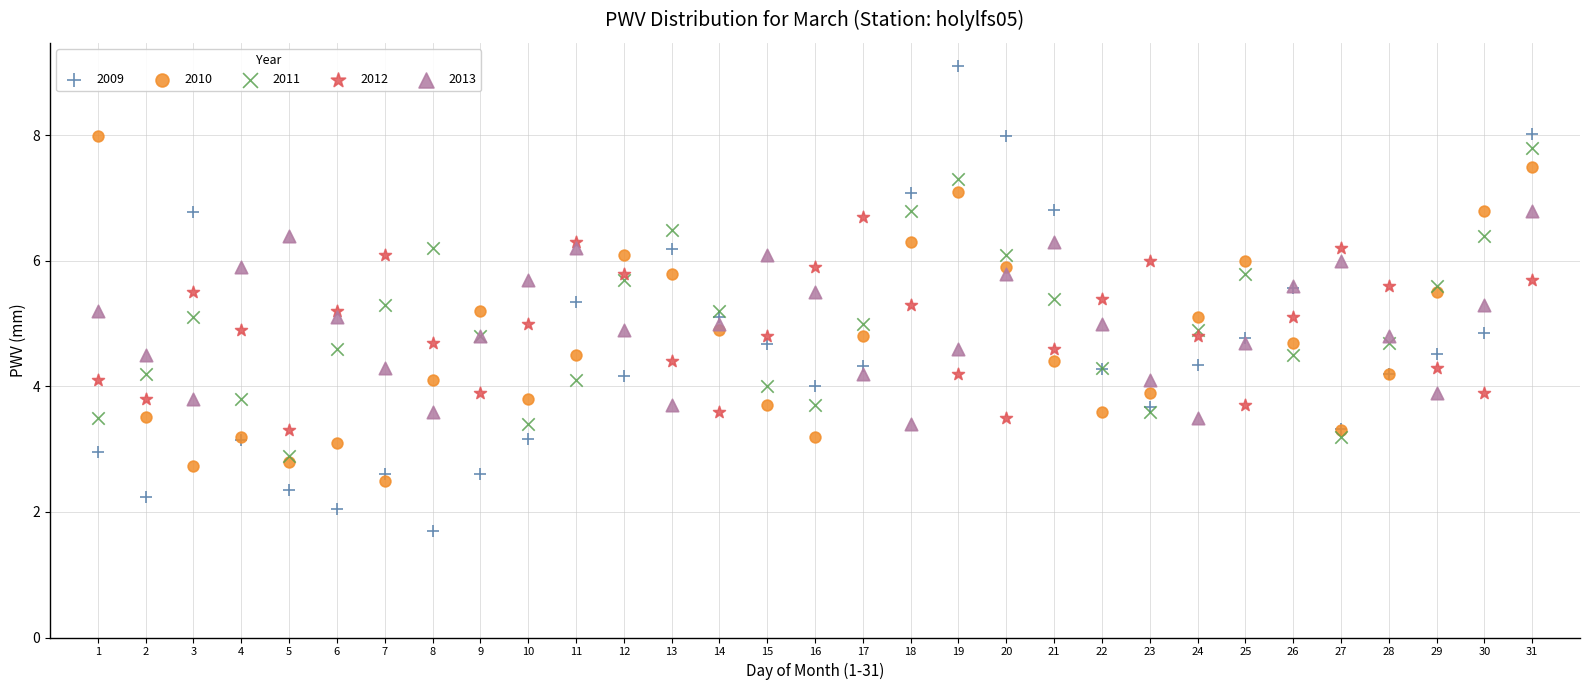

Which series contains the lowest Y value?

2009